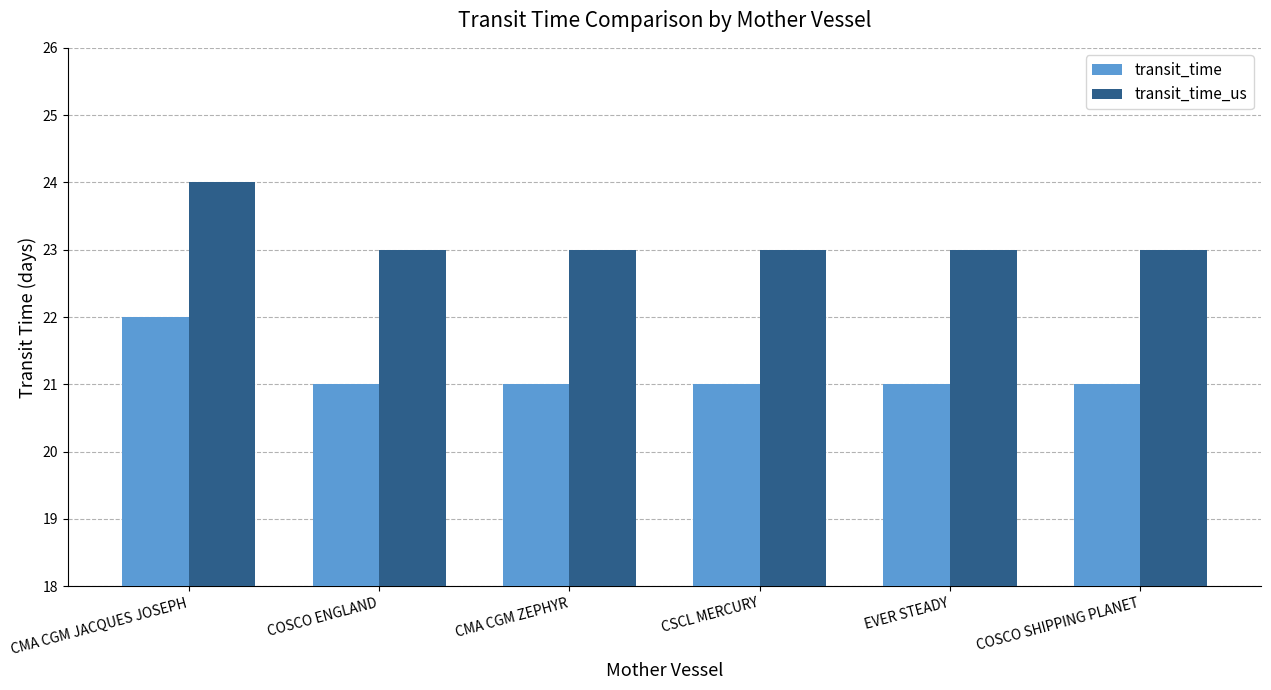

Rank the series by their maximum value, from lowest to highest.

transit_time, transit_time_us